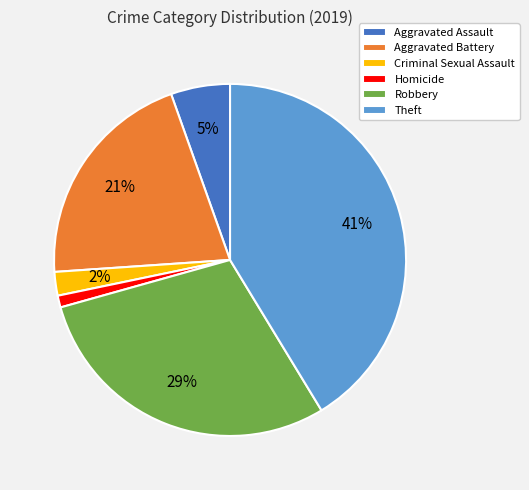

To the nearest percent, what percentage of the pie is Aggravated Assault?

5%